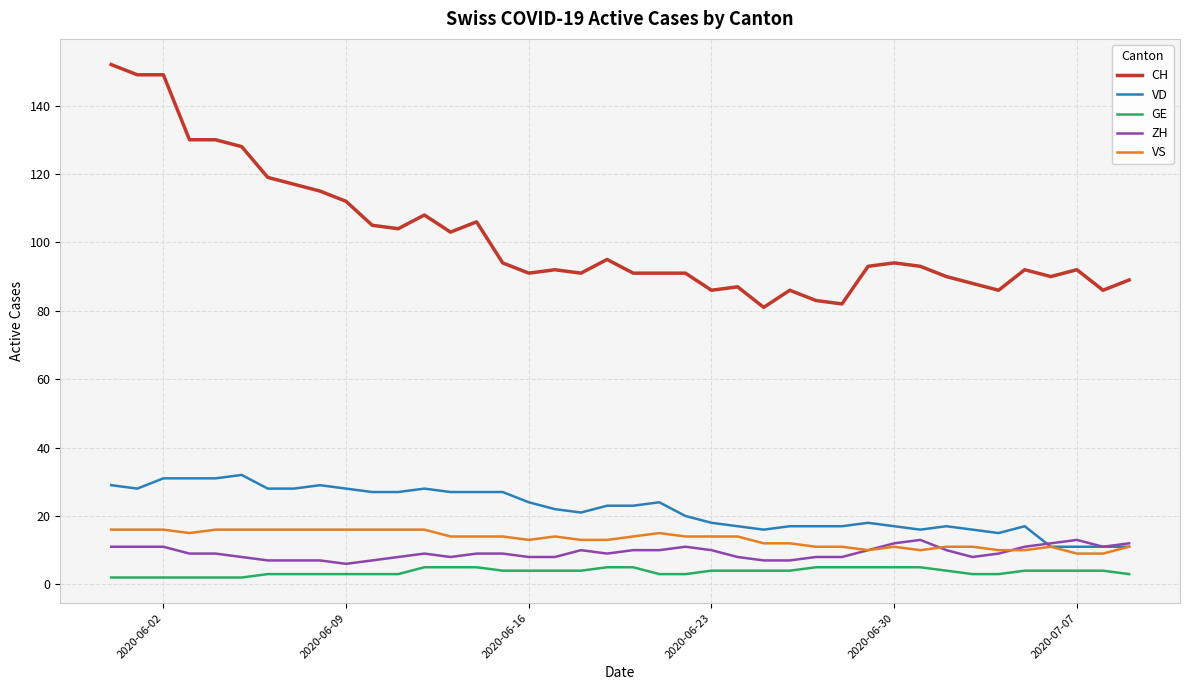

True or false: VD and GE intersect in this chart.

False